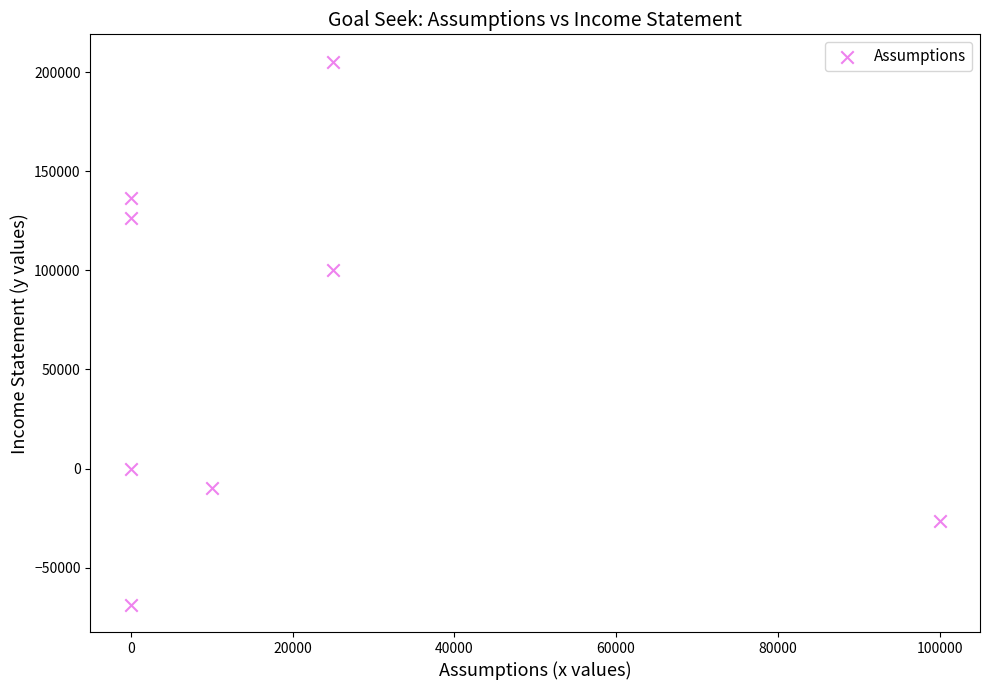

What Y value in the scatter plot is closest to 68291?

100000.0